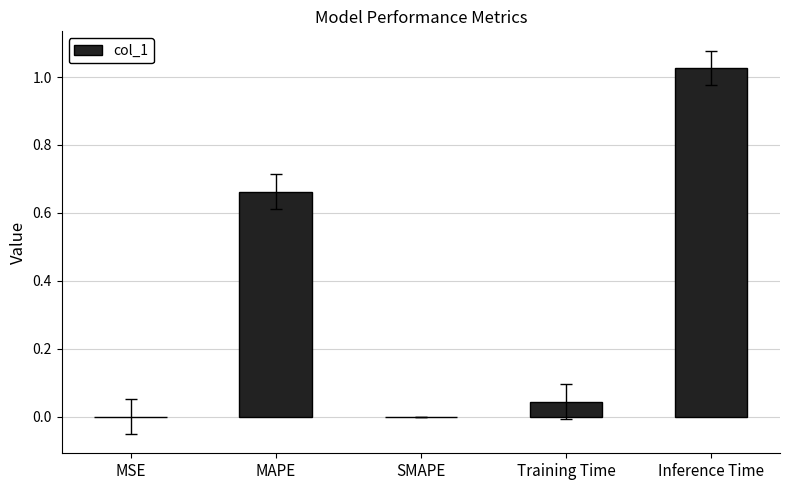

Which category has the highest value across all series?

Inference Time